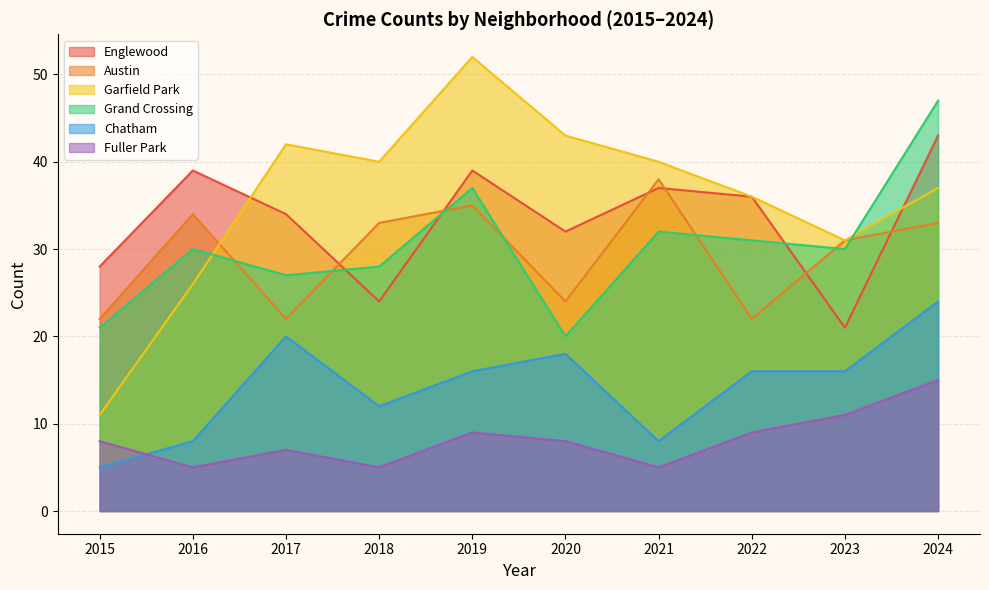

What are all the series names shown in the legend?

Englewood, Austin, Garfield Park, Grand Crossing, Chatham, Fuller Park